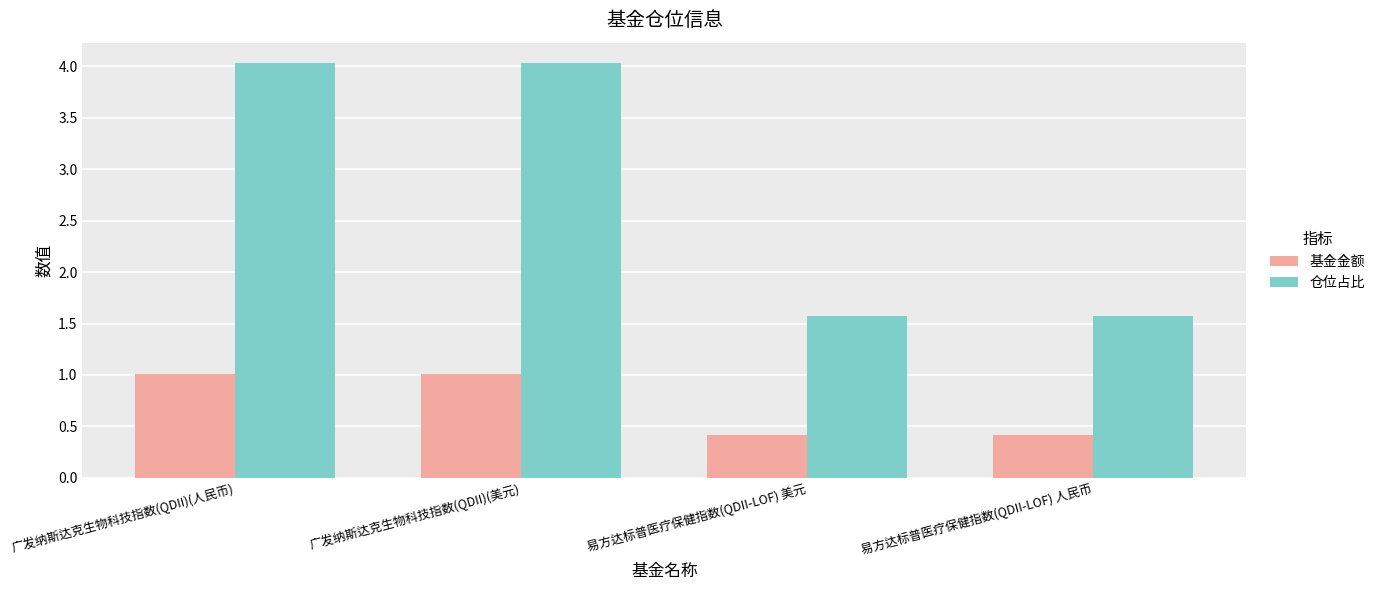

What is the highest value of the 基金金额 series?

1.0